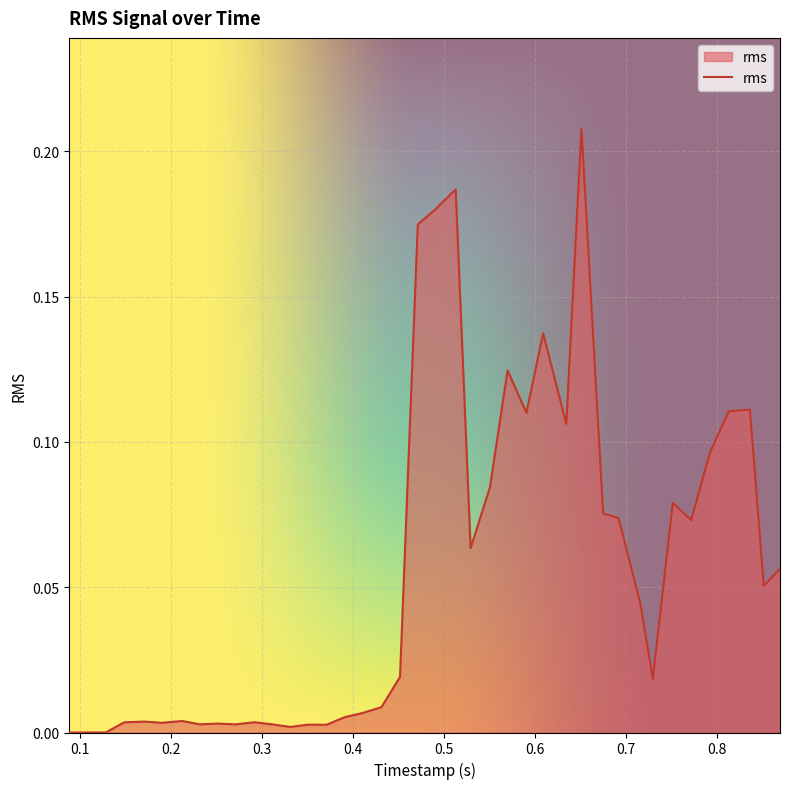

Does the chart display data point markers on the line(s)?

No